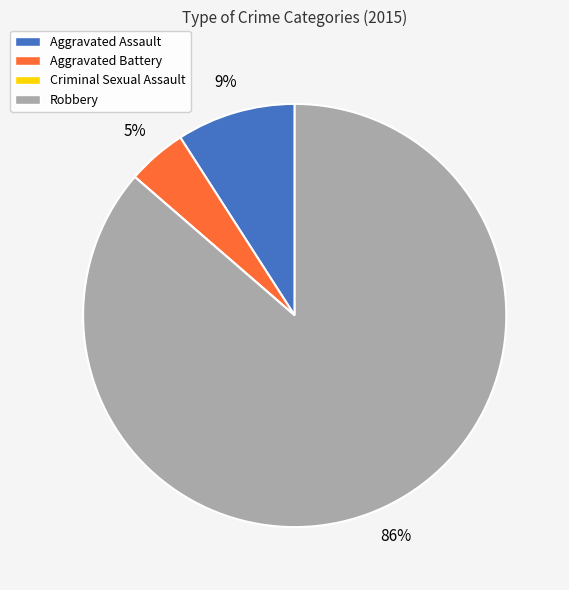

True or false: Aggravated Battery accounts for 5% of the total.

True